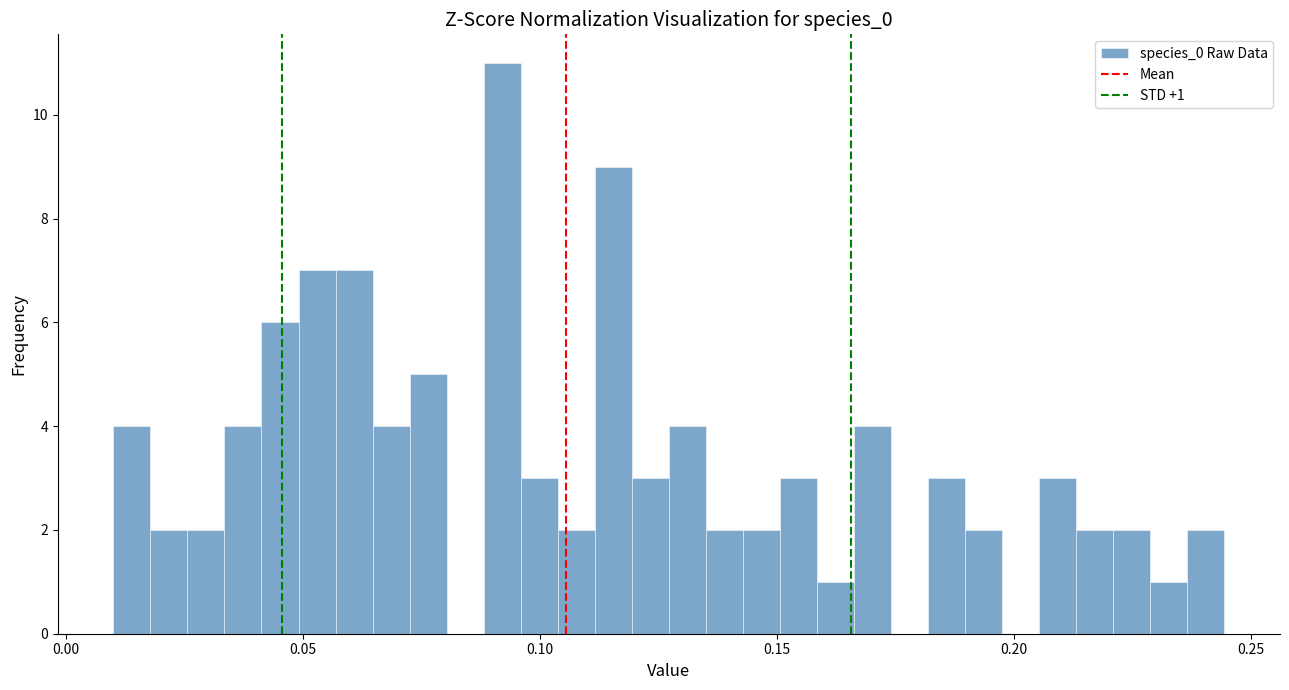

Read against the x-axis, roughly where is the centre of the tallest bar?

0.090